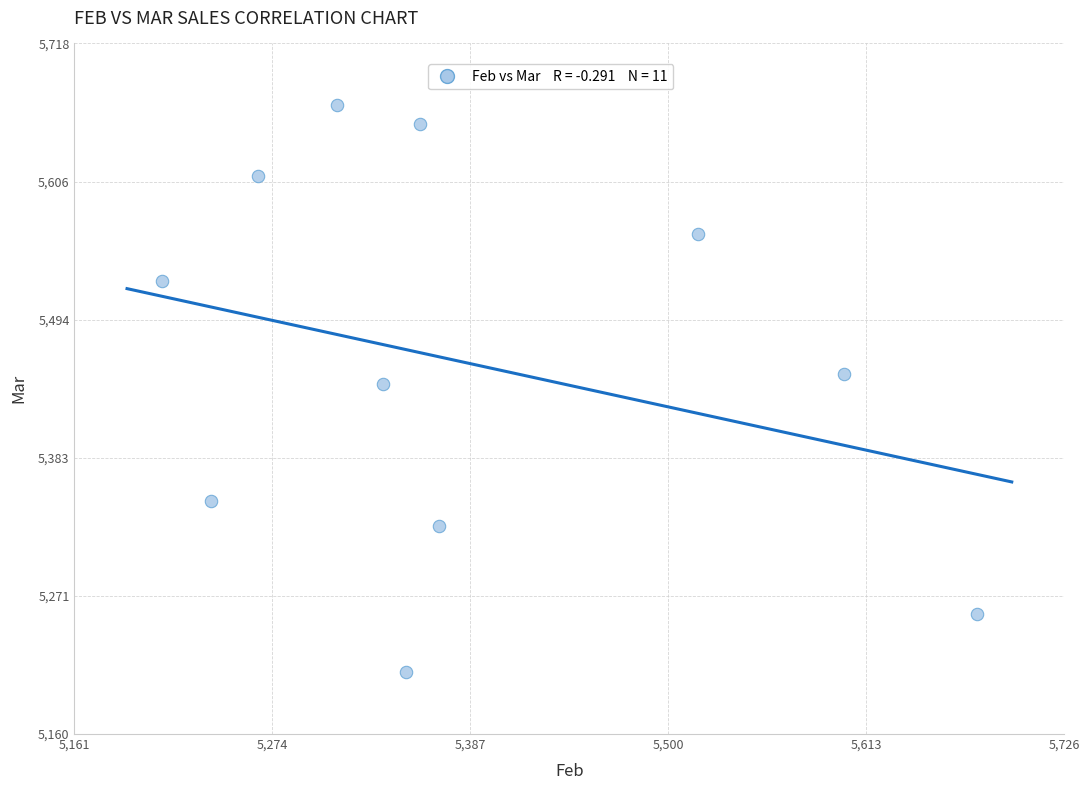

What is the range of X values (max minus min)?

465